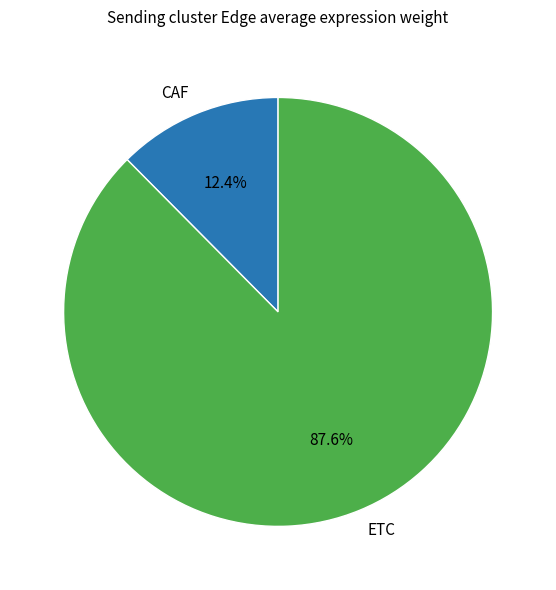

Does CAF represent more than half of the total?

No